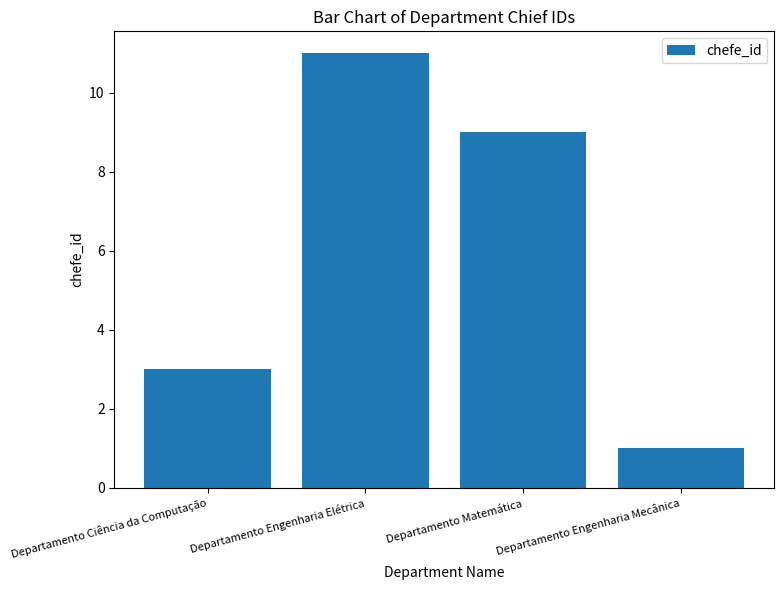

Are the bars horizontal?

No